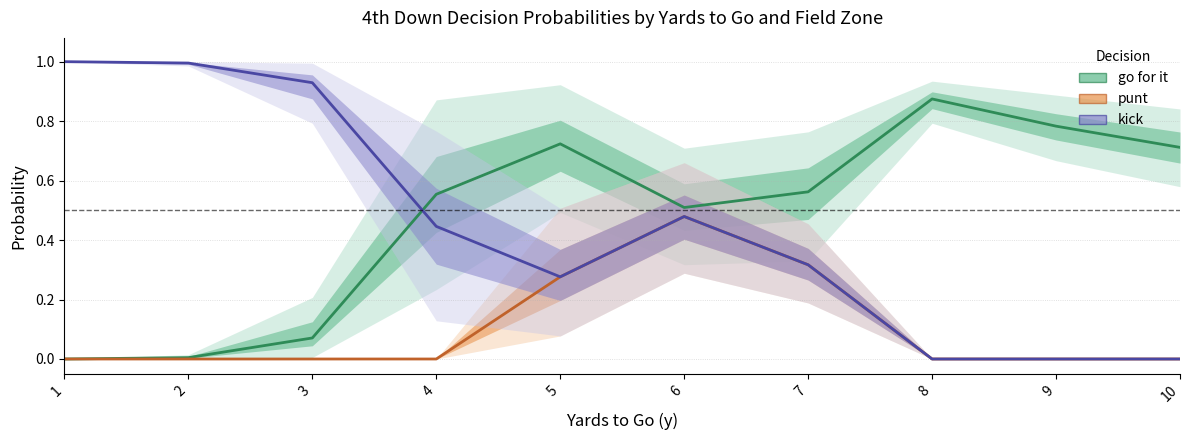

True or false: punt (mean) and go for it (mean) cross at least once.

False